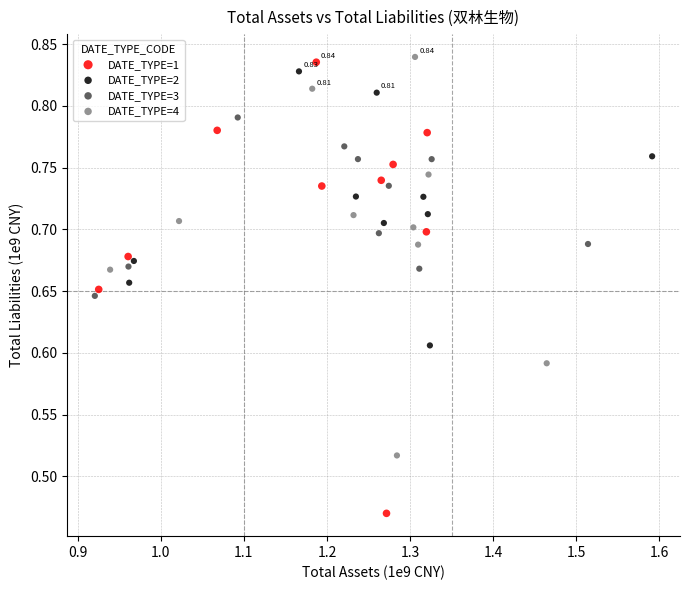

Which series has the widest spread of Y values?

DATE_TYPE=1